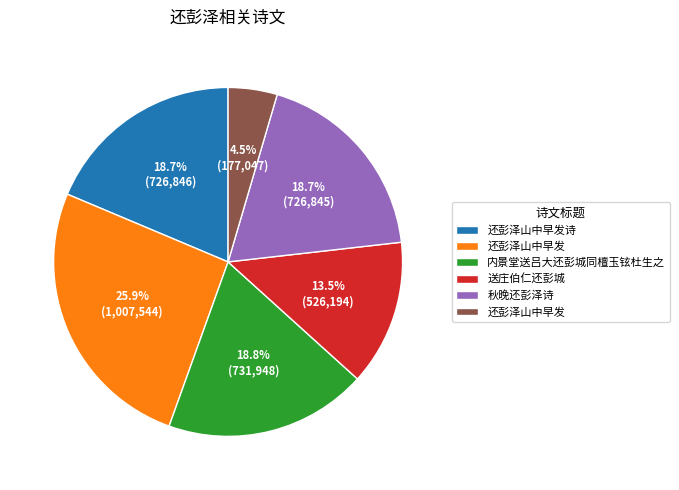

Is there any slice that represents more than half of the pie?

No